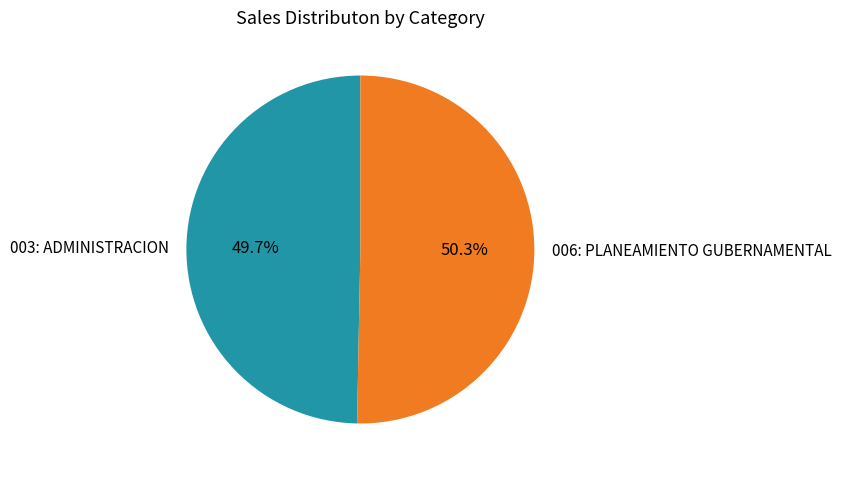

Between 006: PLANEAMIENTO GUBERNAMENTAL and 003: ADMINISTRACION, which is larger?

006: PLANEAMIENTO GUBERNAMENTAL